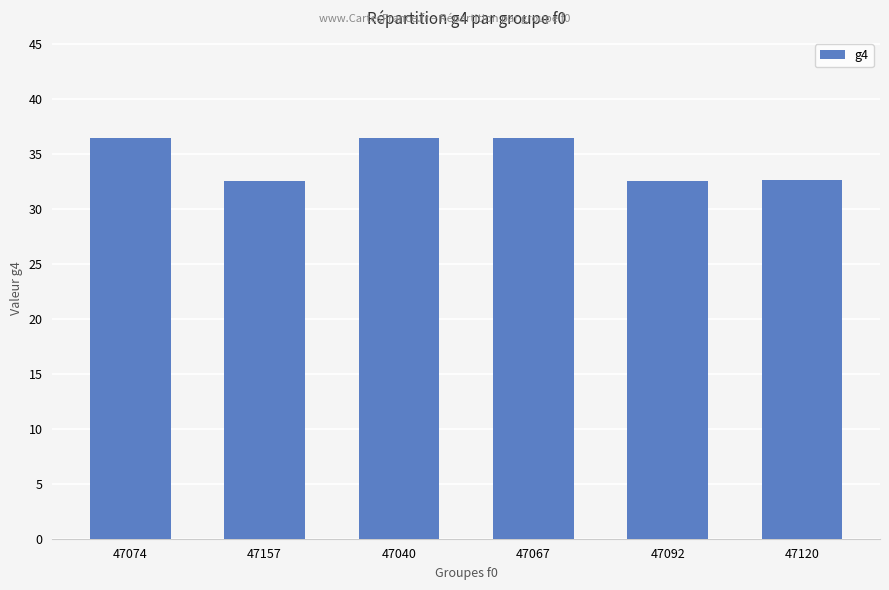

What is the difference between the maximum and second lowest values?

3.9